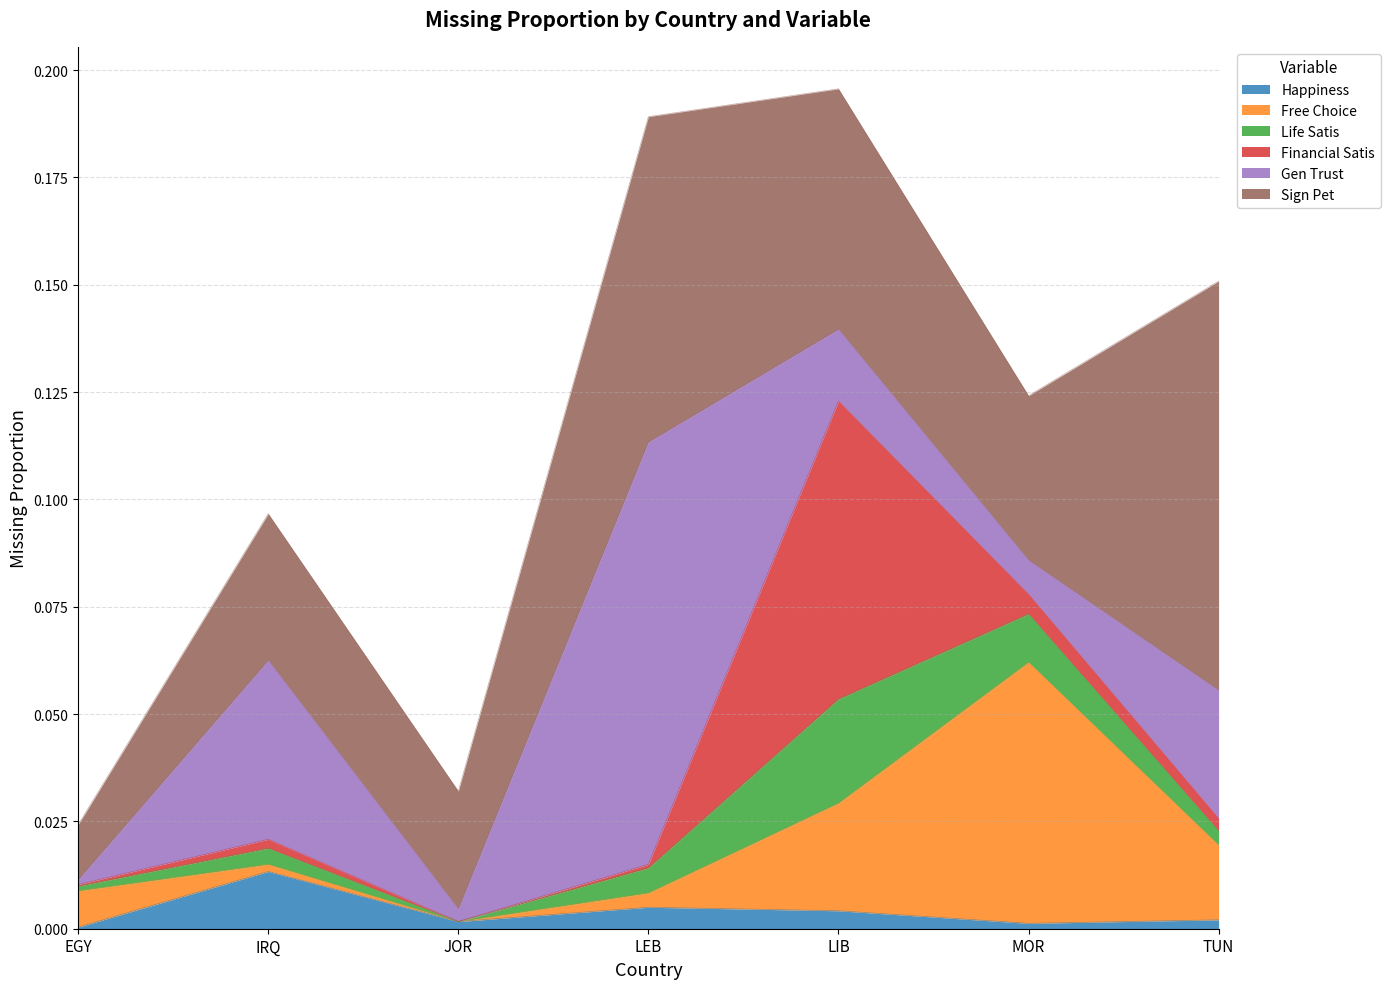

Reading left to right, extract all data points from this chart.

happiness_missing_proportion: 0.0	0.0	0.0	0.0	0.0	0.0	0.0
free_choice_missing_proportion: 0.0	0.0	0.0	0.0	0.0	0.1	0.0
life_satis_missing_proportion: 0.0	0.0	0.0	0.0	0.0	0.0	0.0
financial_satis_missing_proportion: 0.0	0.0	0.0	0.0	0.1	0.0	0.0
gen_trust_missing_proportion: 0.0	0.0	0.0	0.1	0.0	0.0	0.0
sign_pet_missing_proportion: 0.0	0.0	0.0	0.1	0.1	0.0	0.1